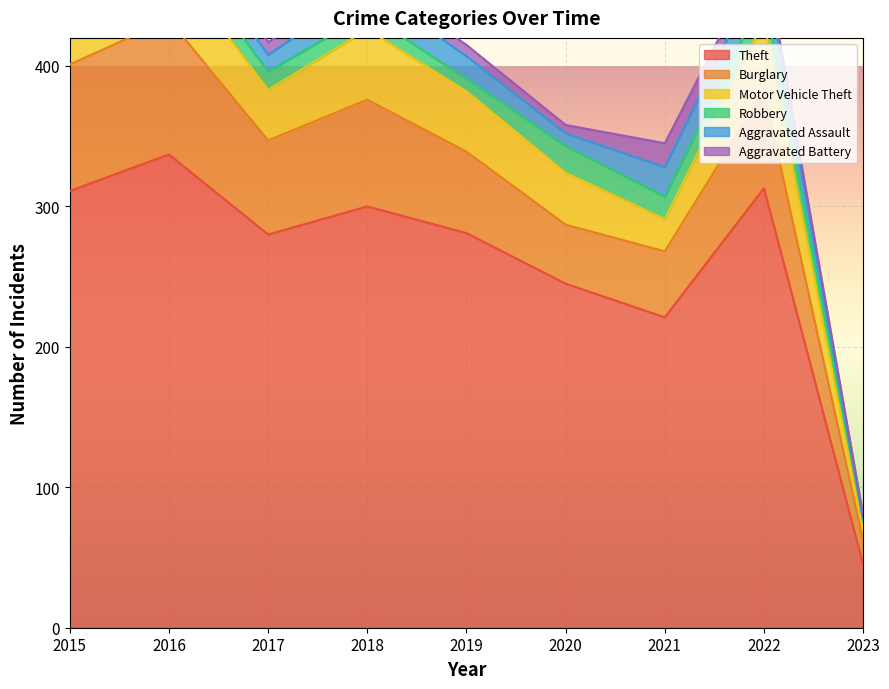

Where do Aggravated Assault and Aggravated Battery first cross each other?

2022 and 2023